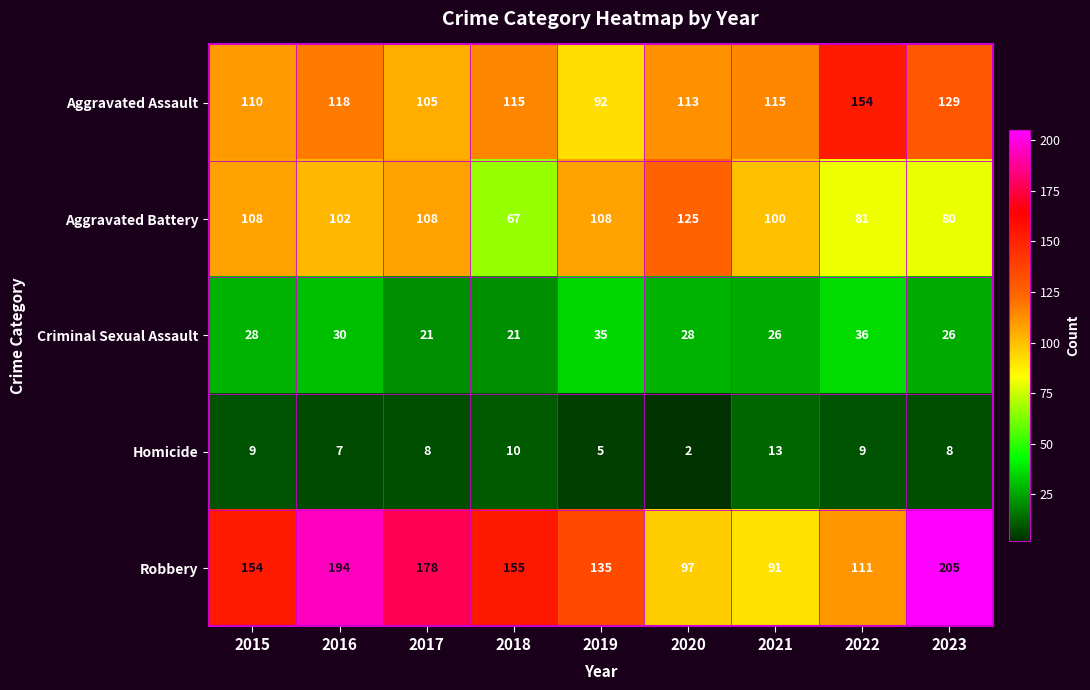

What is the average value of the Homicide series?

8